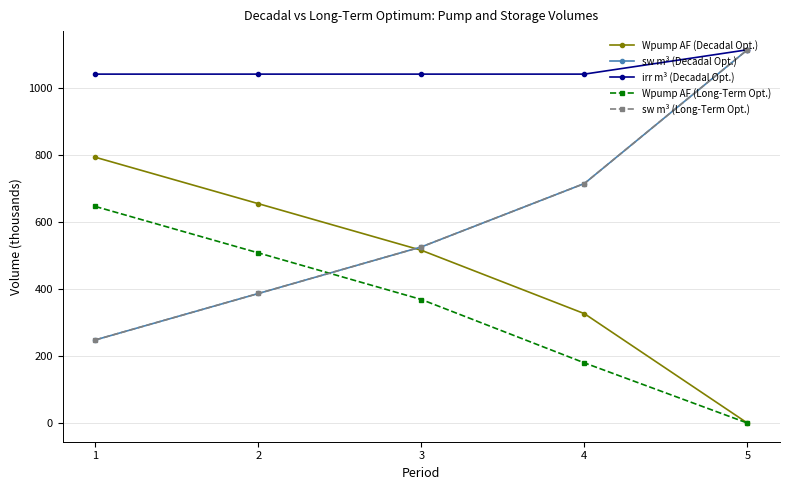

The Wpump AF (Long-Term Opt.) series shows 241.8 at 4. True or false?

False